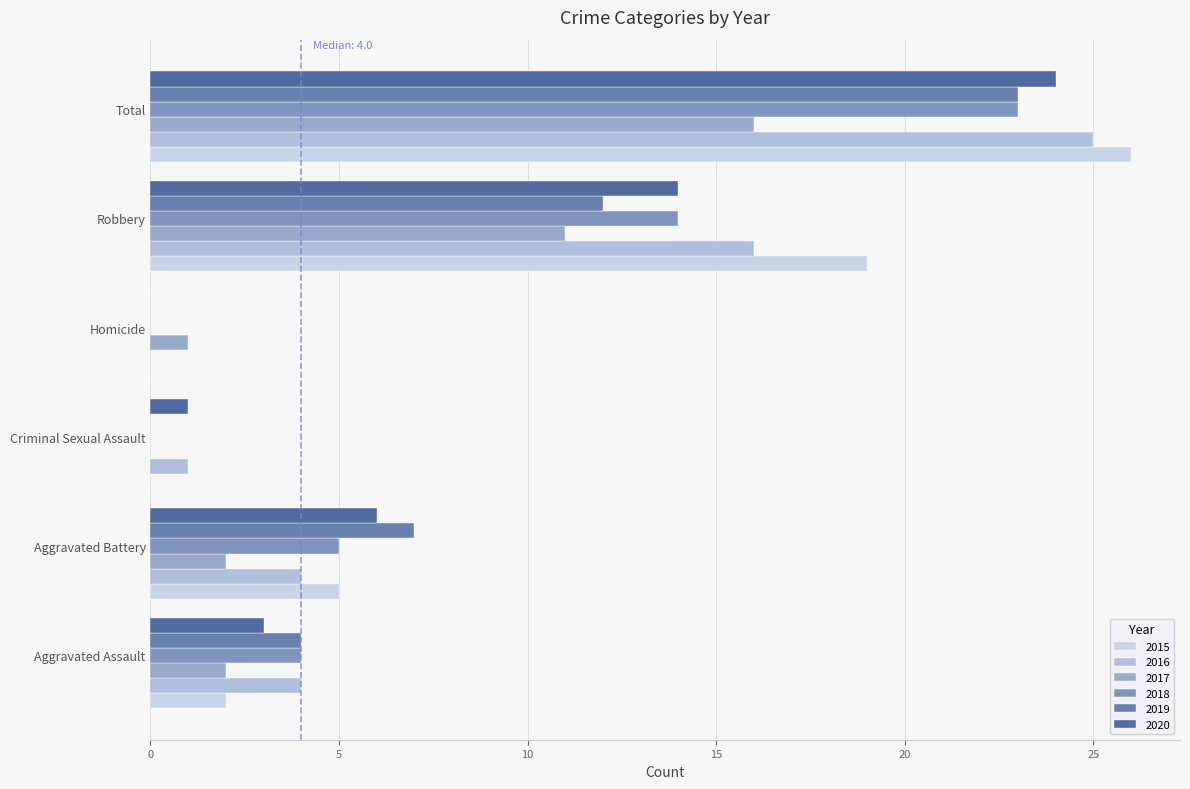

Which has a higher value, Robbery or Total?

Total